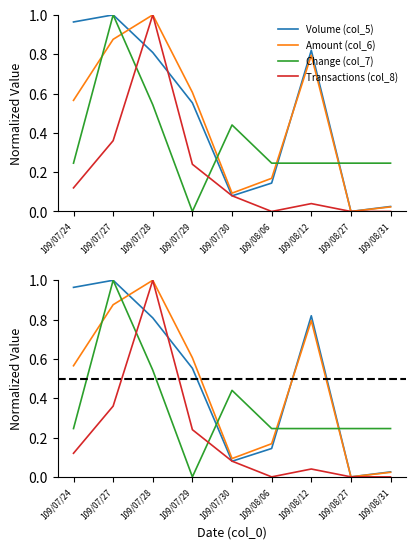

Reading left to right, transcribe all the data shown in this chart.

Volume (col_5): 109/07/24=1.0	109/07/27=1.0	109/07/28=0.8	109/07/29=0.6	109/07/30=0.1	109/08/06=0.1	109/08/12=0.8	109/08/27=0.0	109/08/31=0.0
Amount (col_6): 109/07/24=0.6	109/07/27=0.9	109/07/28=1.0	109/07/29=0.6	109/07/30=0.1	109/08/06=0.2	109/08/12=0.8	109/08/27=0.0	109/08/31=0.0
Change (col_7): 109/07/24=0.2	109/07/27=1.0	109/07/28=0.5	109/07/29=0.0	109/07/30=0.4	109/08/06=0.2	109/08/12=0.2	109/08/27=0.2	109/08/31=0.2
Transactions (col_8): 109/07/24=0.1	109/07/27=0.4	109/07/28=1.0	109/07/29=0.2	109/07/30=0.1	109/08/06=0.0	109/08/12=0.0	109/08/27=0.0	109/08/31=0.0